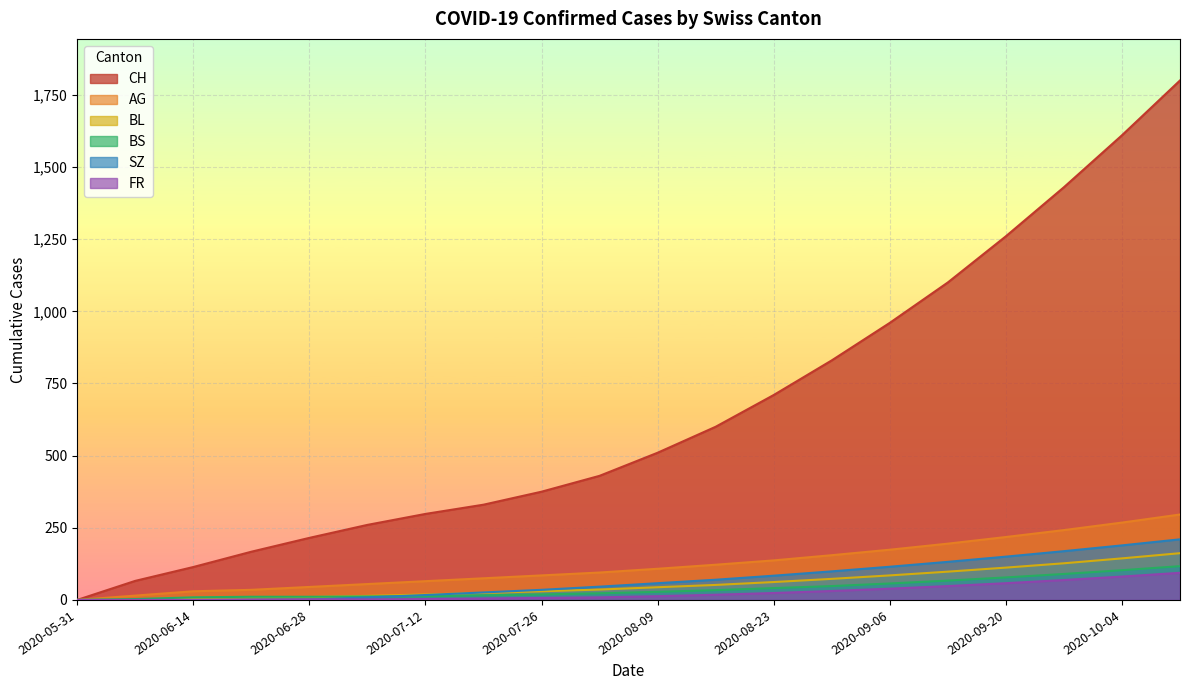

At how many categories does at least one series exceed 172?

16